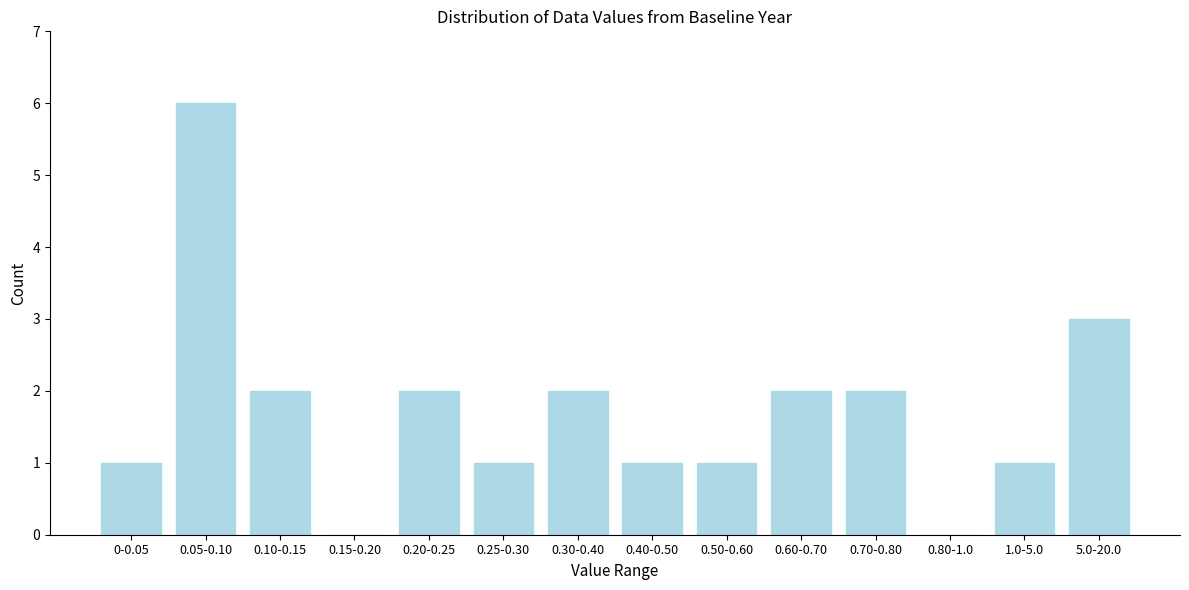

Reading left to right, transcribe all the data shown in this chart.

0-0.05=1	0.05-0.10=6	0.10-0.15=2	0.15-0.20=0	0.20-0.25=2	0.25-0.30=1	0.30-0.40=2	0.40-0.50=1	0.50-0.60=1	0.60-0.70=2	0.70-0.80=2	0.80-1.0=0	1.0-5.0=1	5.0-20.0=3